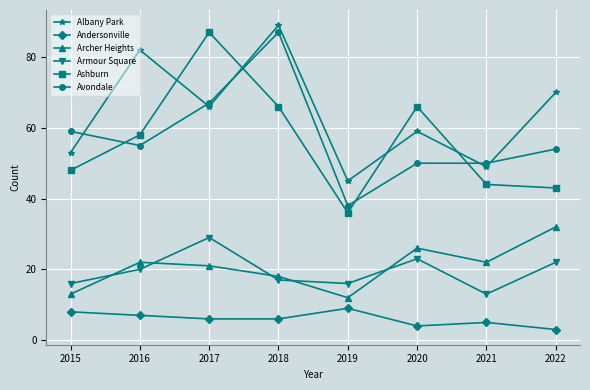

At which category does Ashburn reach its first local peak?

2017